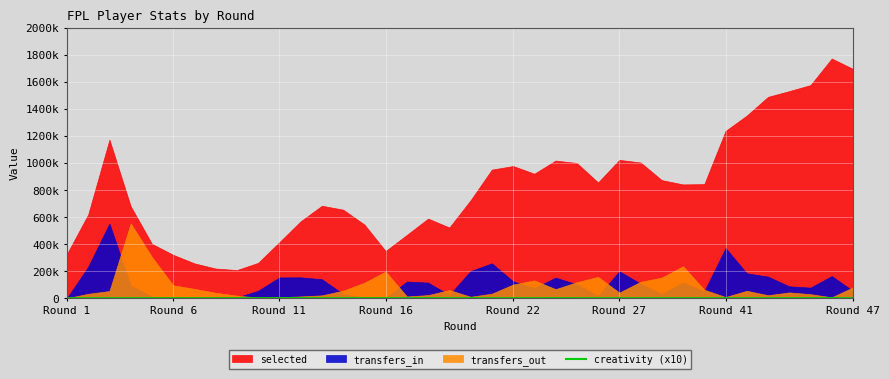

Is it true that the value at 30 is 264?

False